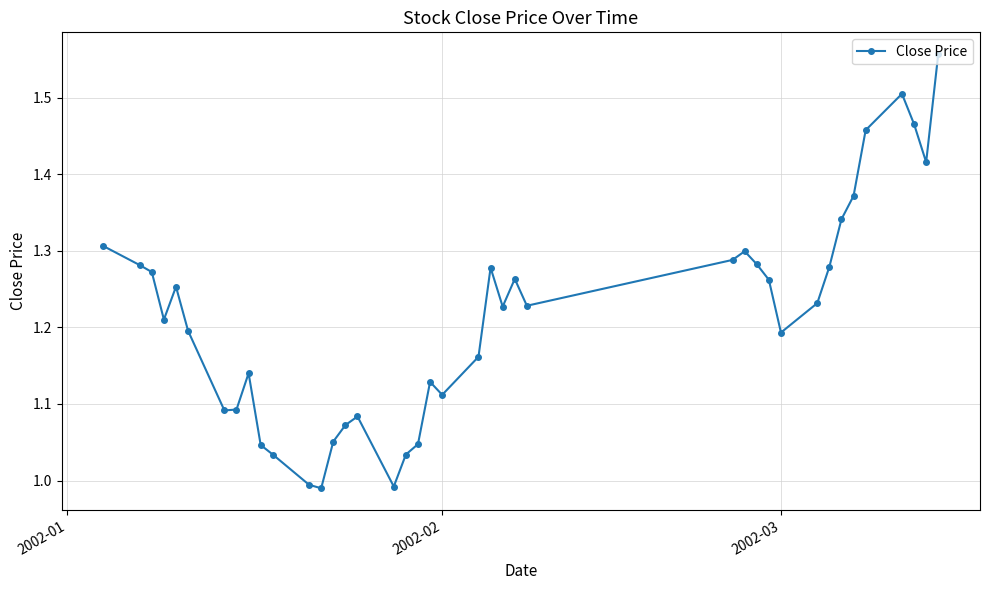

What is the difference between the maximum and minimum values?

0.6